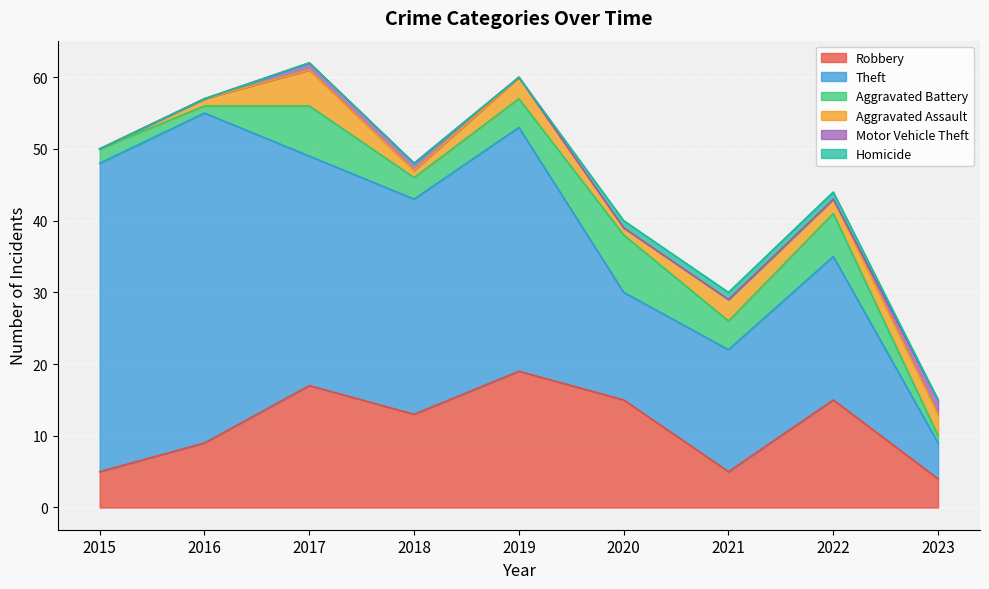

At 2022, list the series in order from smallest to largest.

Motor Vehicle Theft, Homicide, Aggravated Assault, Aggravated Battery, Robbery, Theft